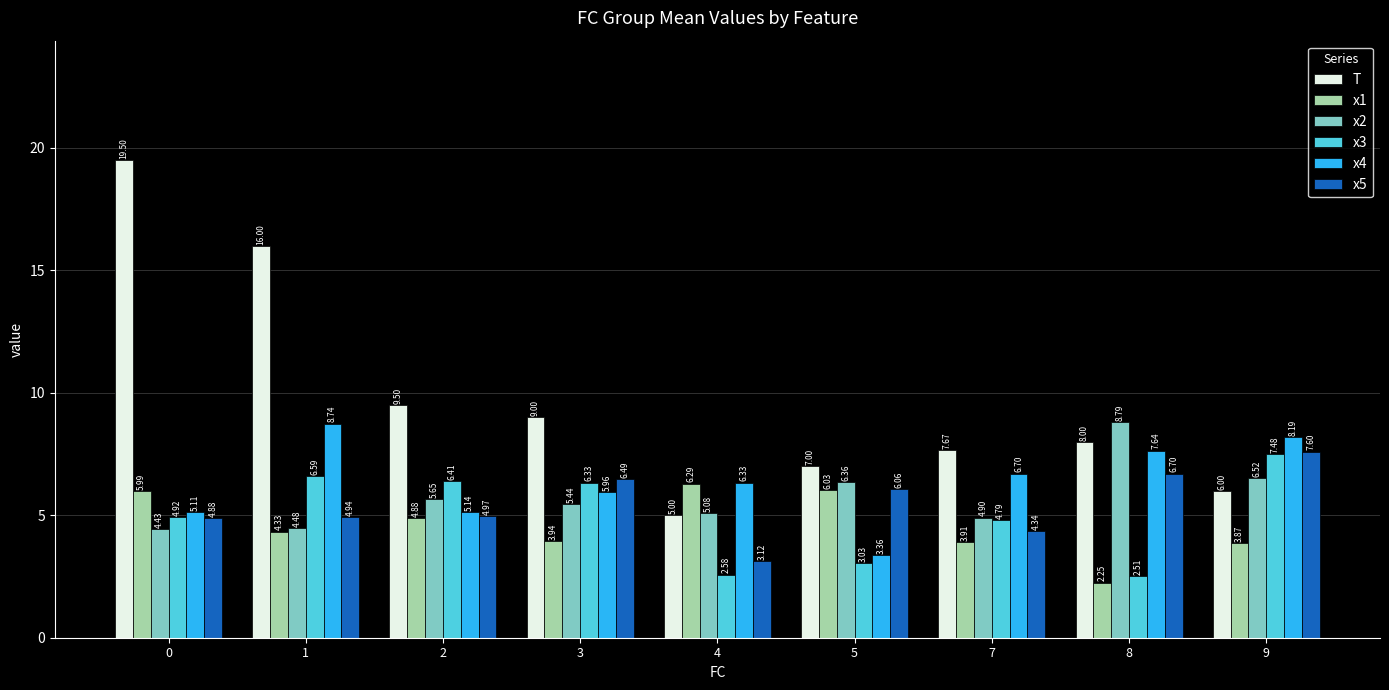

Which series has the largest range (max minus min)?

T